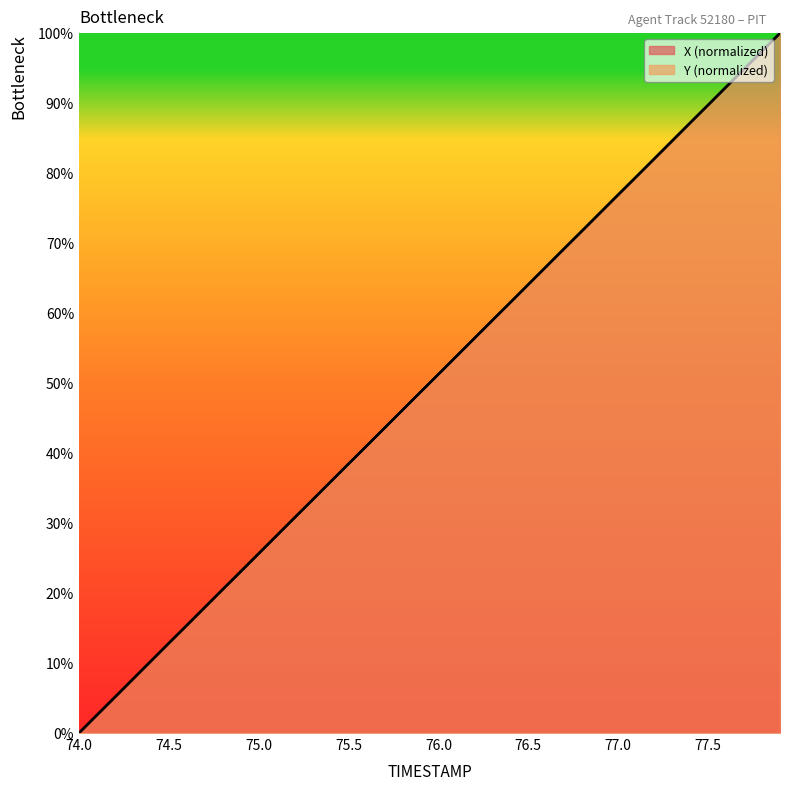

At how many categories does at least one series exceed 77?

9